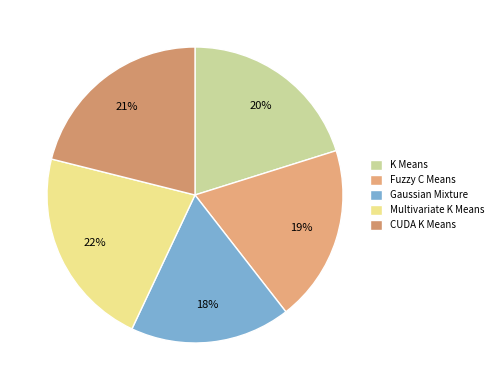

Which category has the biggest portion of the pie?

Multivariate K Means